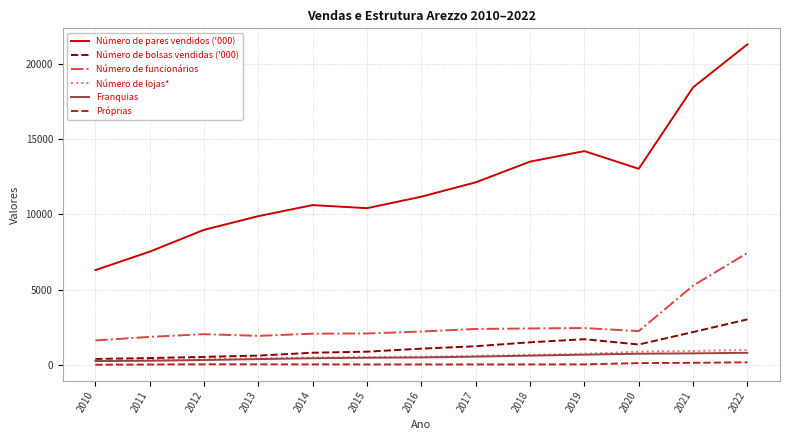

Does the chart have visible grid lines?

Yes